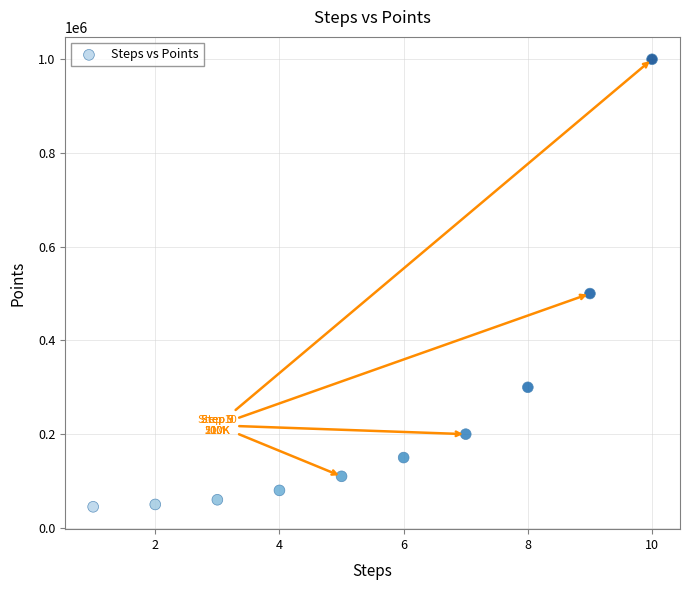

What is the range of X values (max minus min)?

9